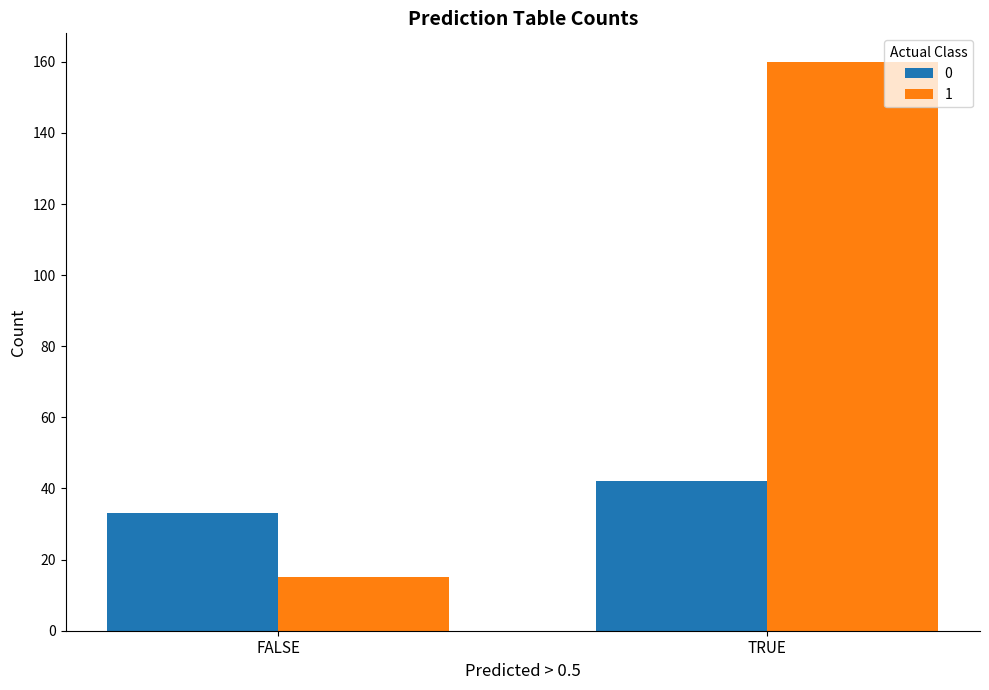

What are all the series names shown in the legend?

0, 1